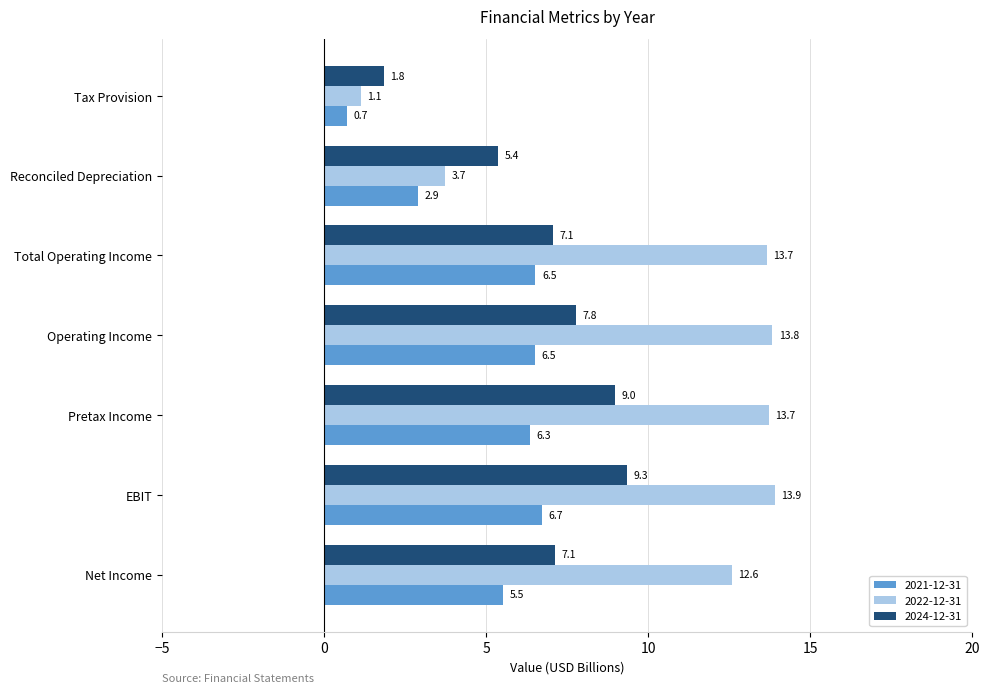

True or false: 2021-12-31 has a value of 10.0 at Operating Income.

False